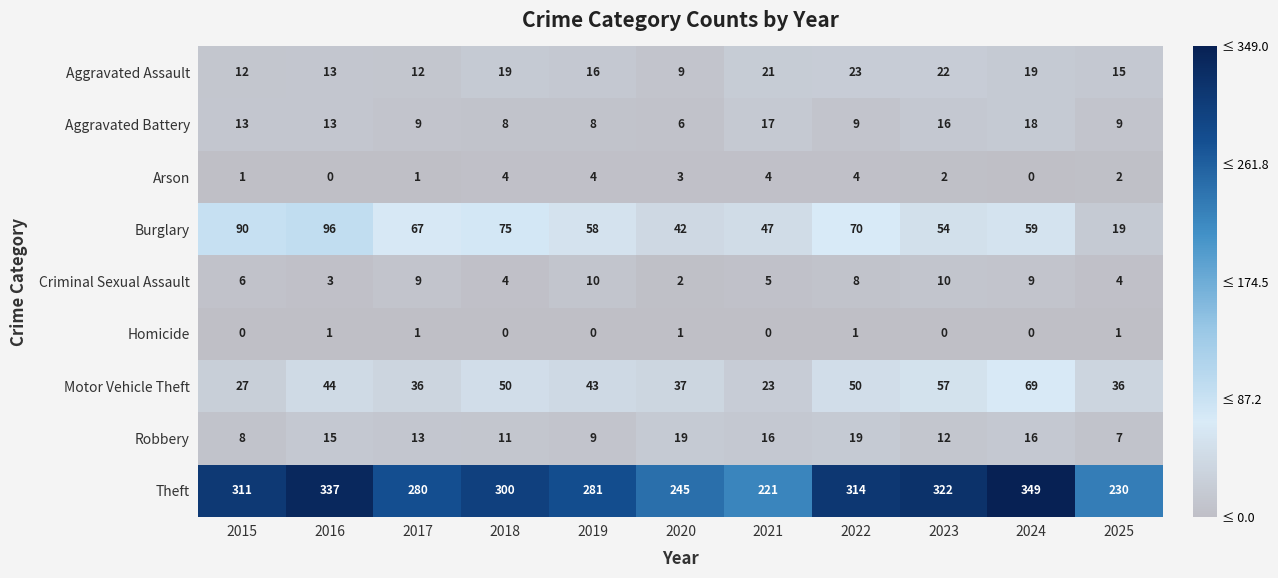

At which category does the chart reach its peak across all series?

2024